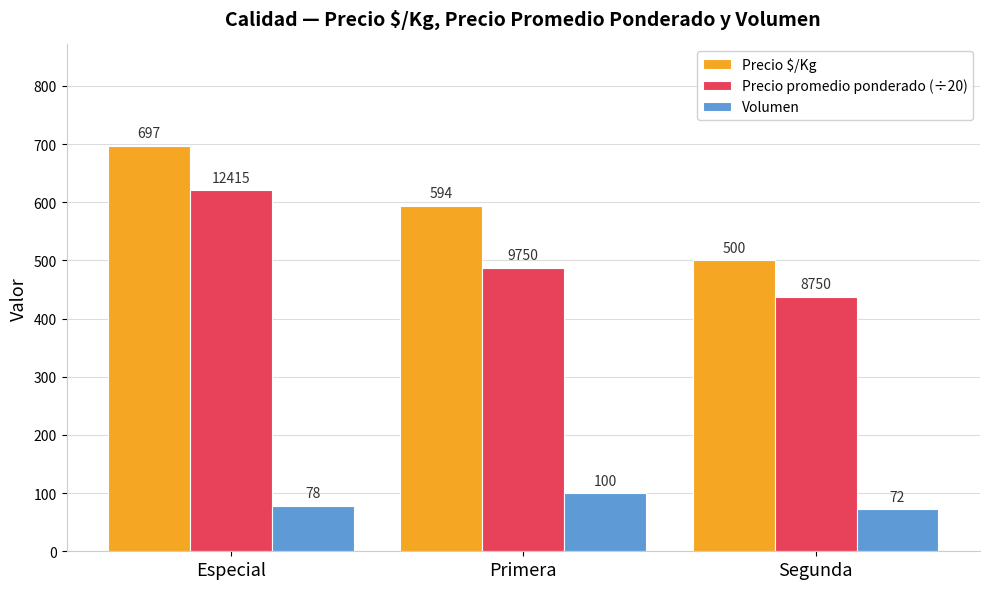

Which category has the lowest value in the Precio promedio ponderado (÷20) series?

Segunda